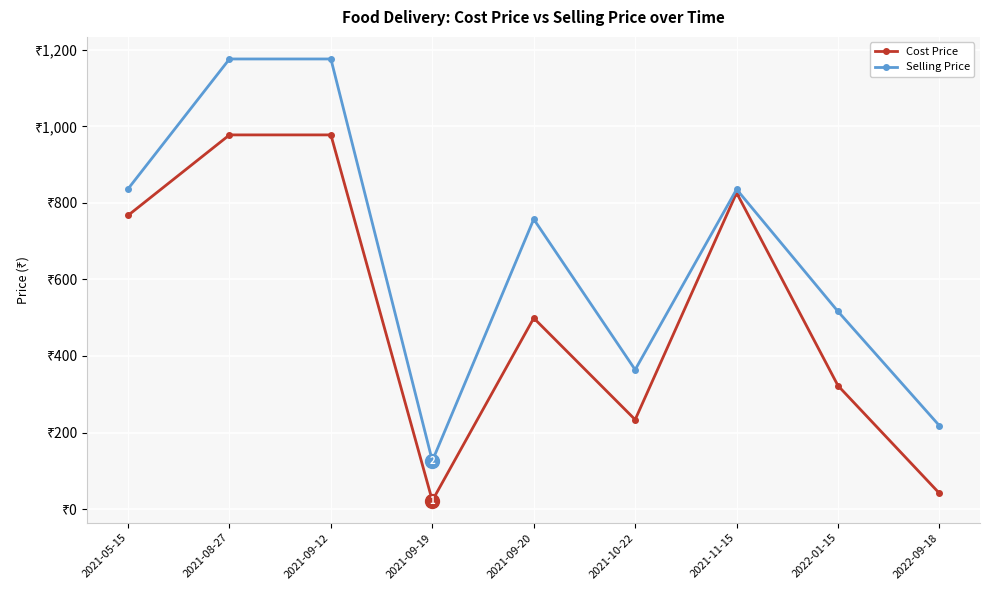

Where is the first local minimum for Cost Price?

2021-09-19